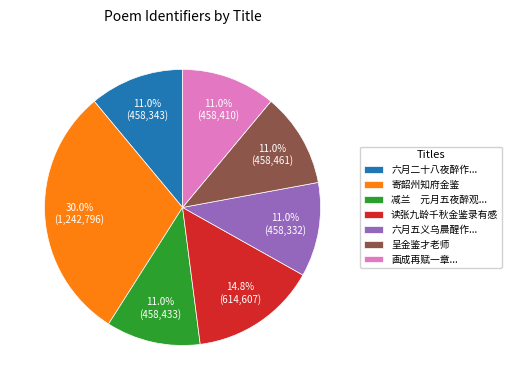

Does any single category account for the majority?

No